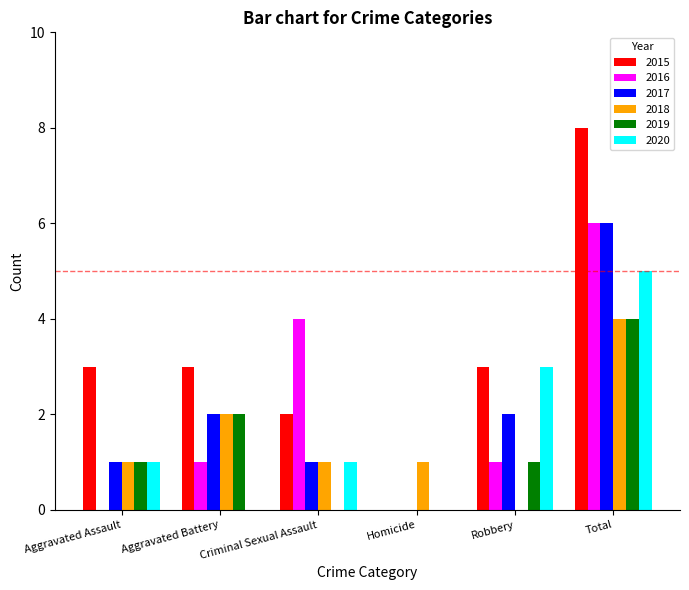

Which series has the largest range (max minus min)?

2015